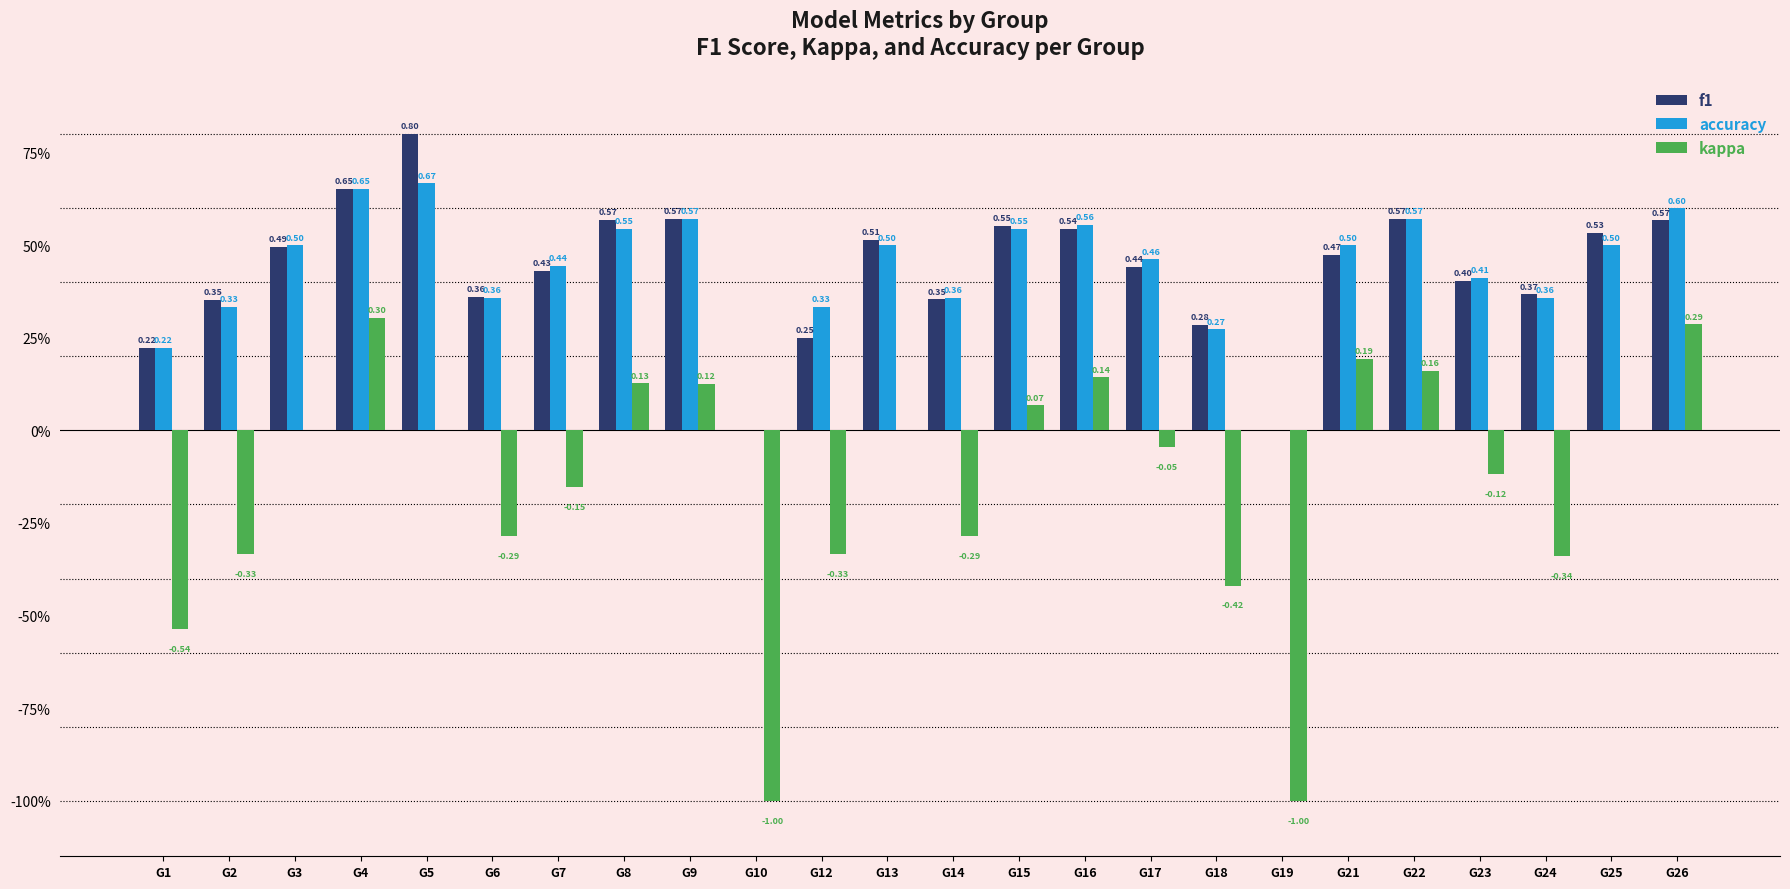

Is it true that f1 equals 0.2 at G1?

True